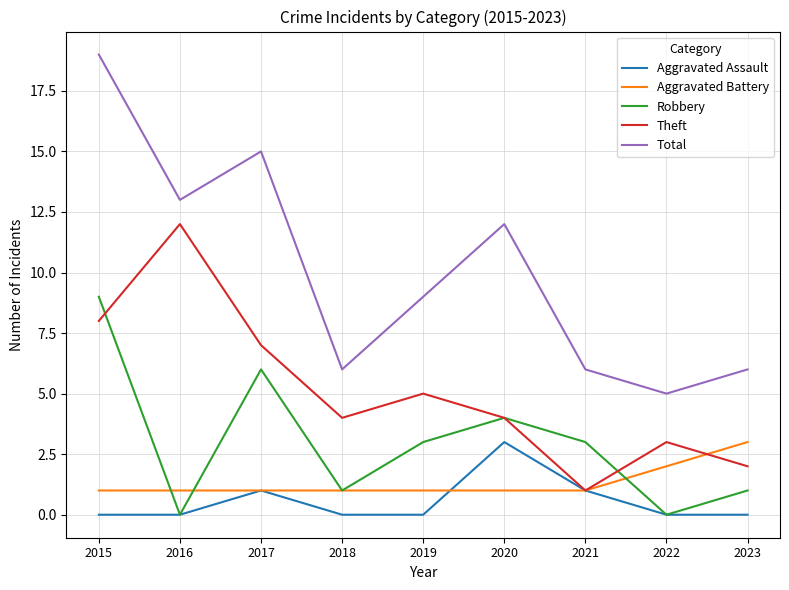

Which series has the largest total across all categories?

Total